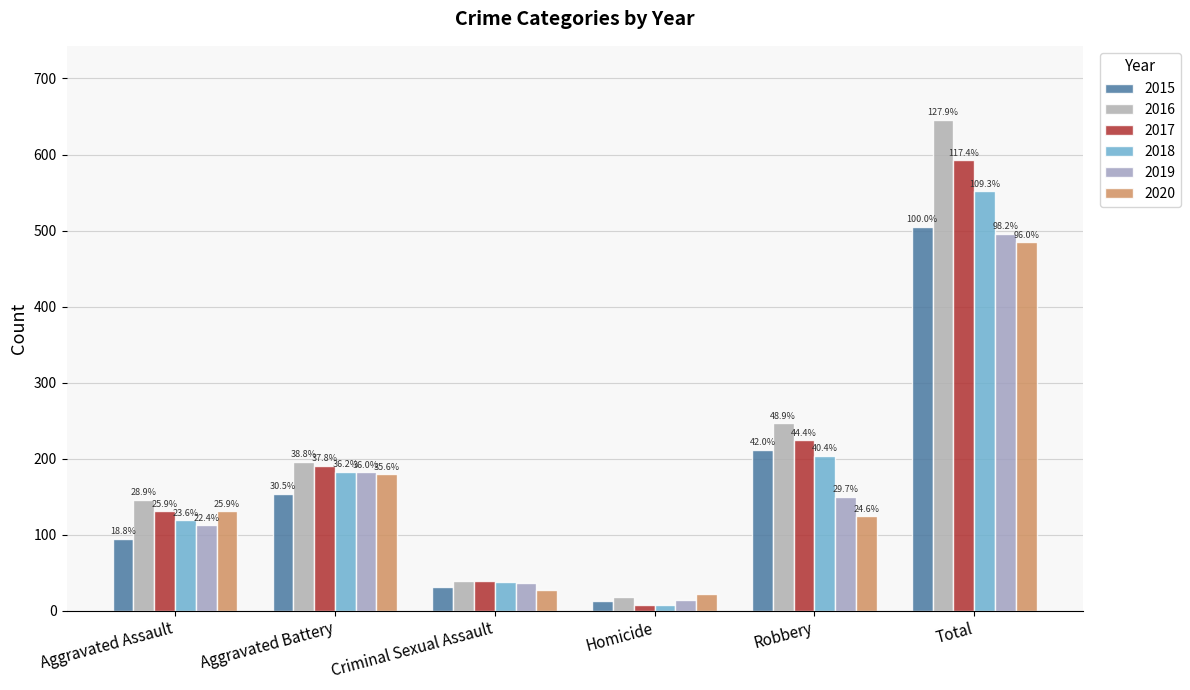

What is the minimum value for 2019?

14